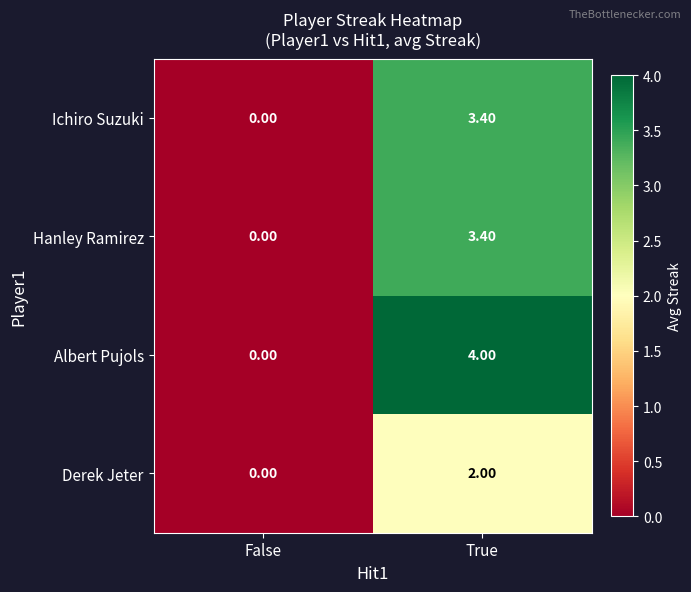

What is the difference between the Ichiro Suzuki values at True and False?

3.4